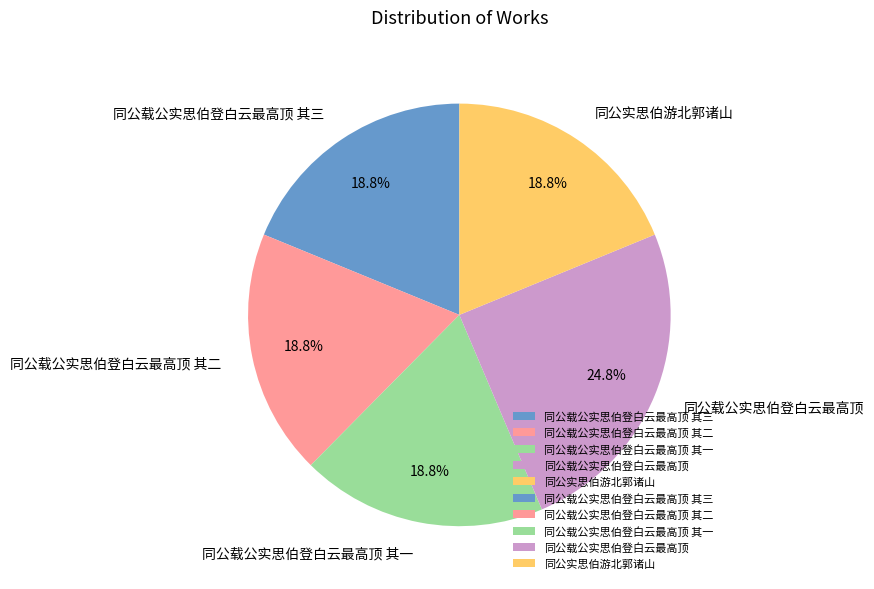

The 同公载公实思伯登白云最高顶 其三 slice represents 26% of the pie. True or false?

False